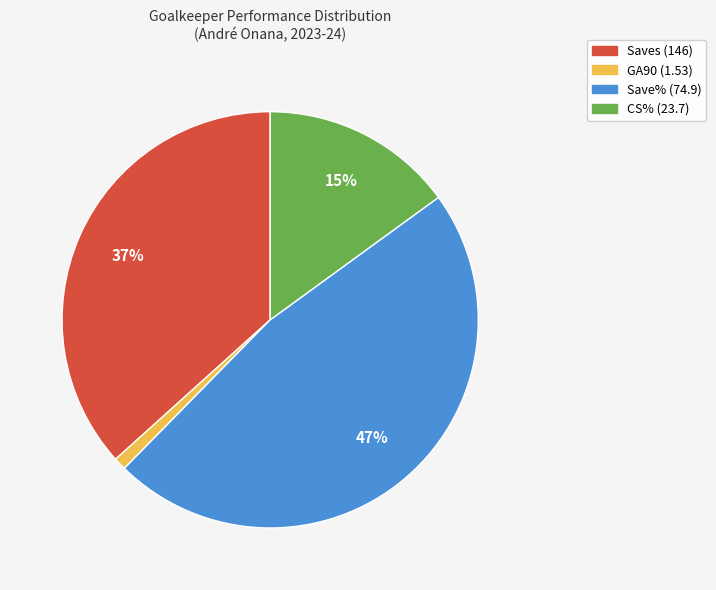

What is the ratio of the value at CS% (23.7) to the value at Saves (146)?

0.4